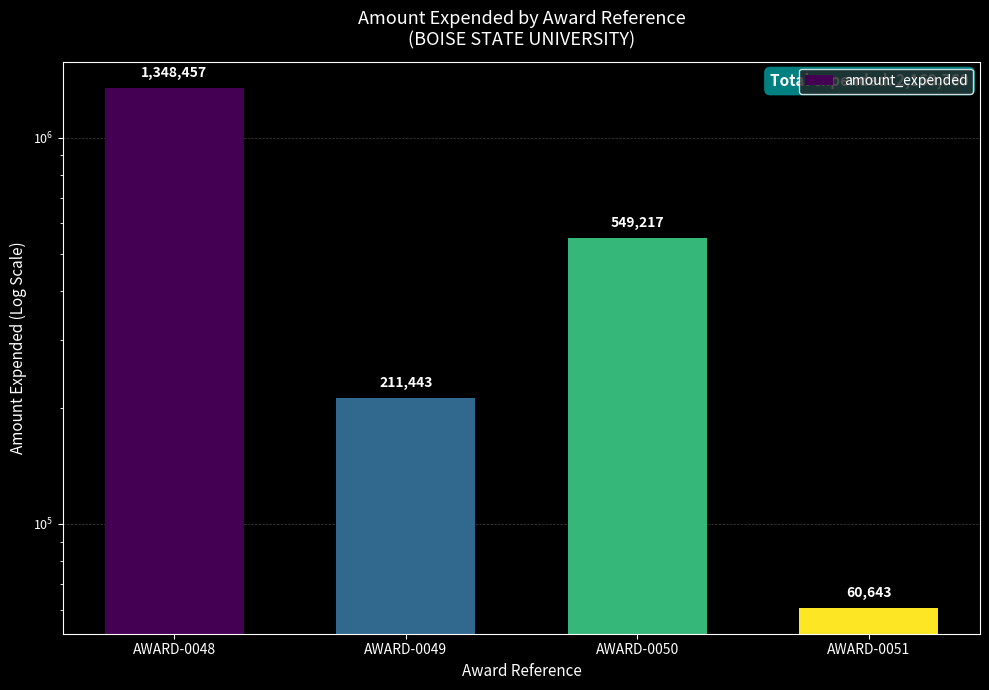

Reading right to left, list all the values displayed in this chart.

60643	549217	211443	1348457